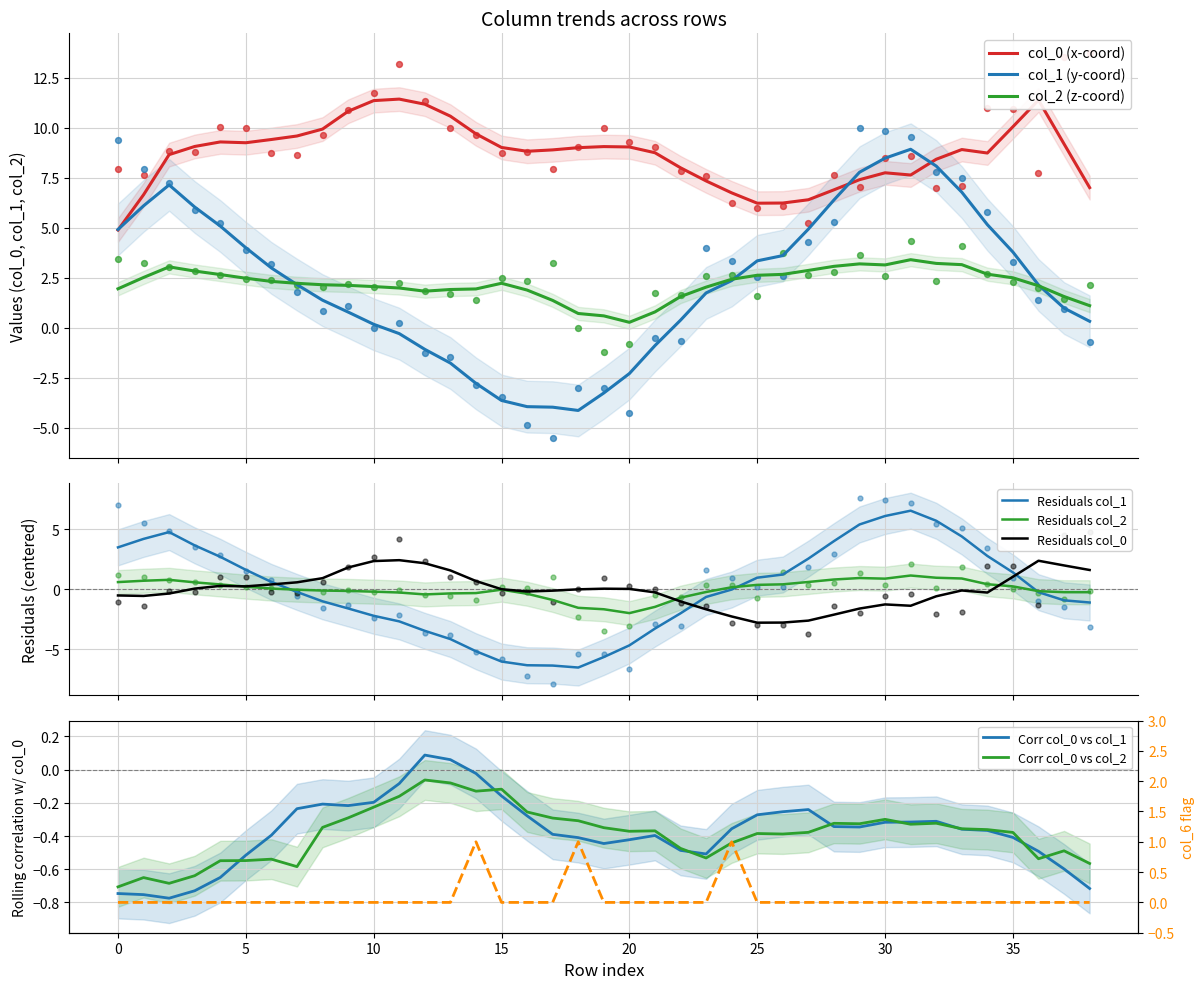

At which category is the sum across all series the highest?

31